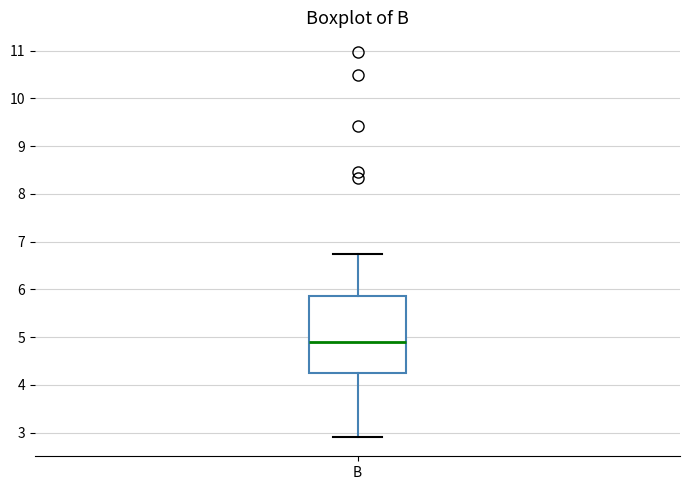

Where does the median line of the box for B sit on the y-axis? The values are not printed on the chart, so give them approximately, as read against the axis.

4.9